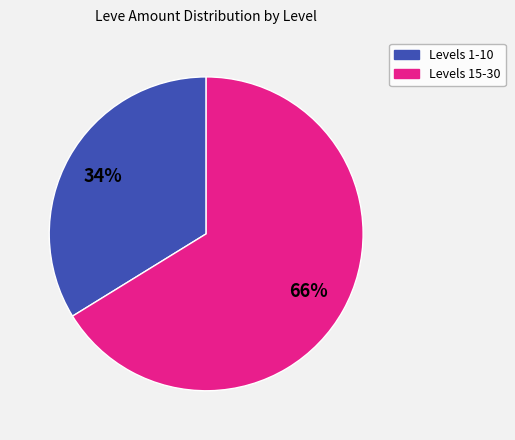

Does any single category account for the majority?

Yes